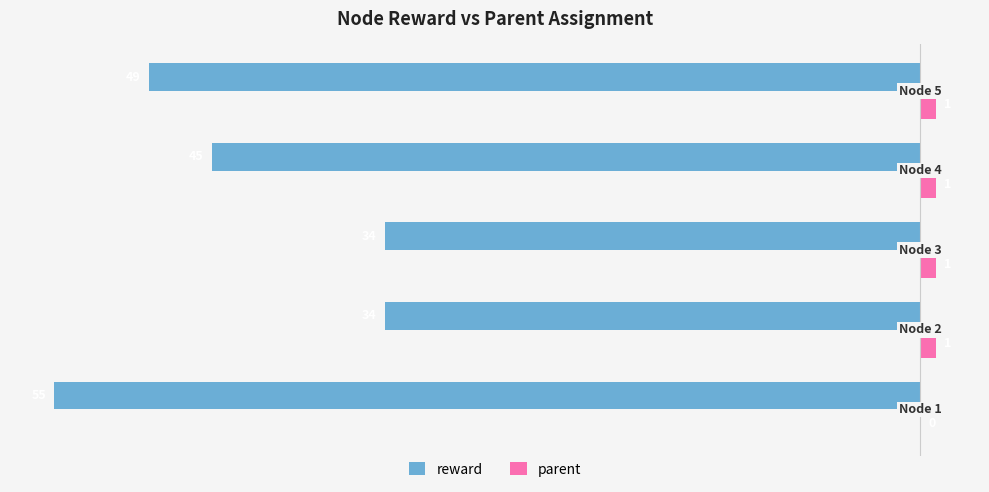

How many parent values are between 1 and 2?

4